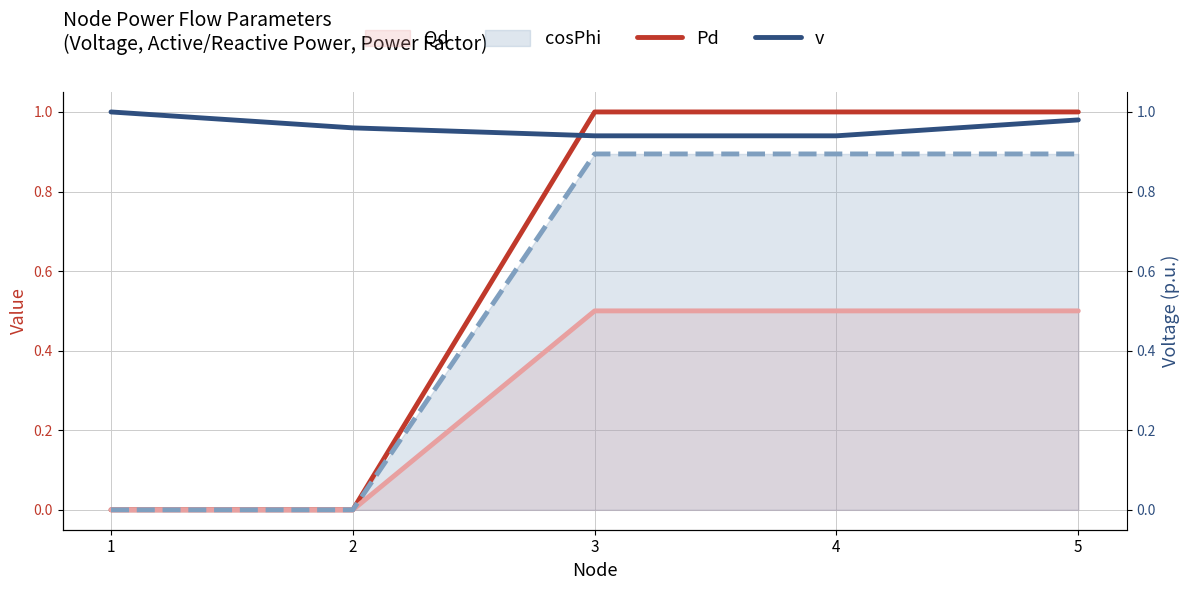

What is the sum of the Pd values at 3 and 2?

1.0